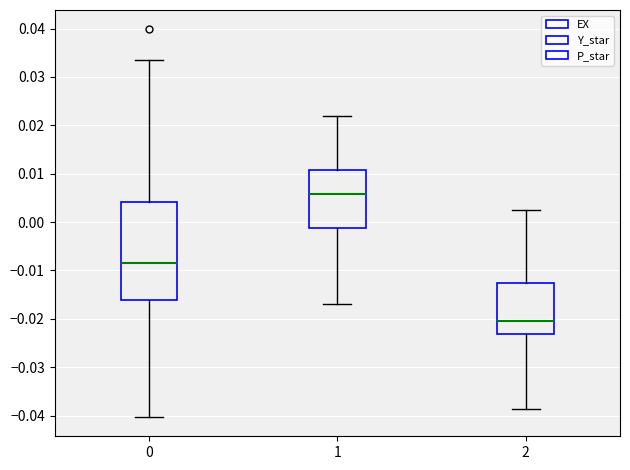

Where is the lower edge of the box at x = 2 on the y-axis? The values are not printed on the chart, so give them approximately, as read against the axis.

-0.023